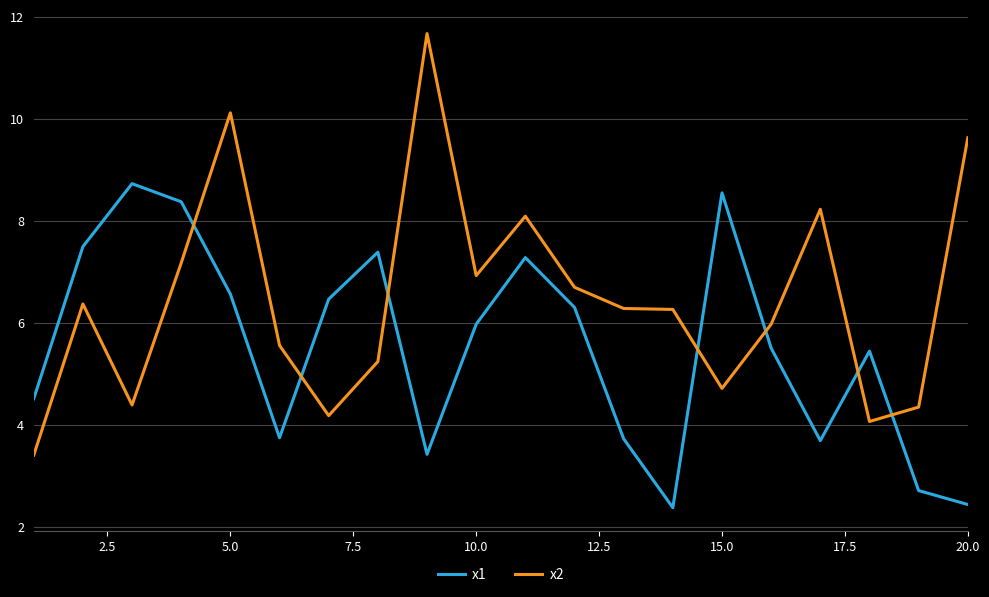

True or false: x1 and x2 intersect in this chart.

True